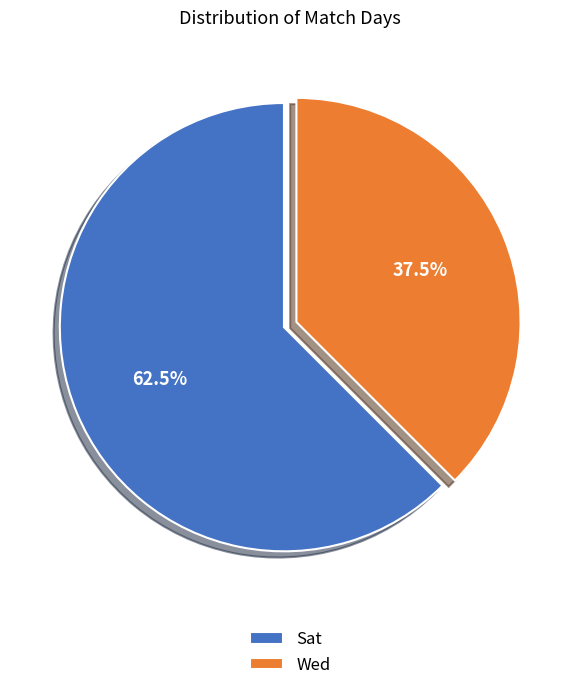

Which category accounts for the majority?

Sat